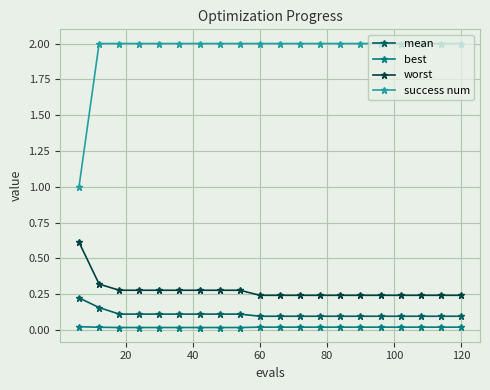

What is the minimum value for mean?

0.1